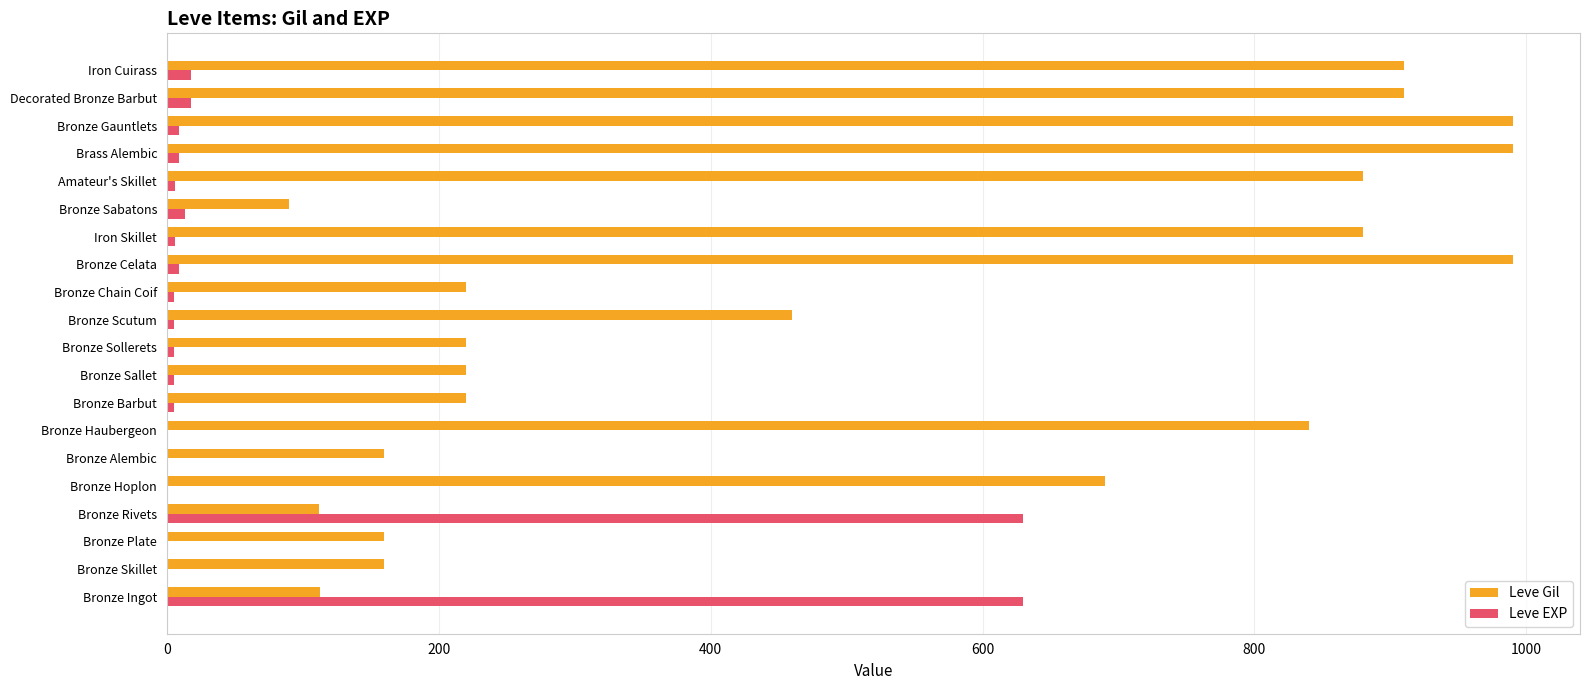

What is the sum of all Leve Gil values?

10215